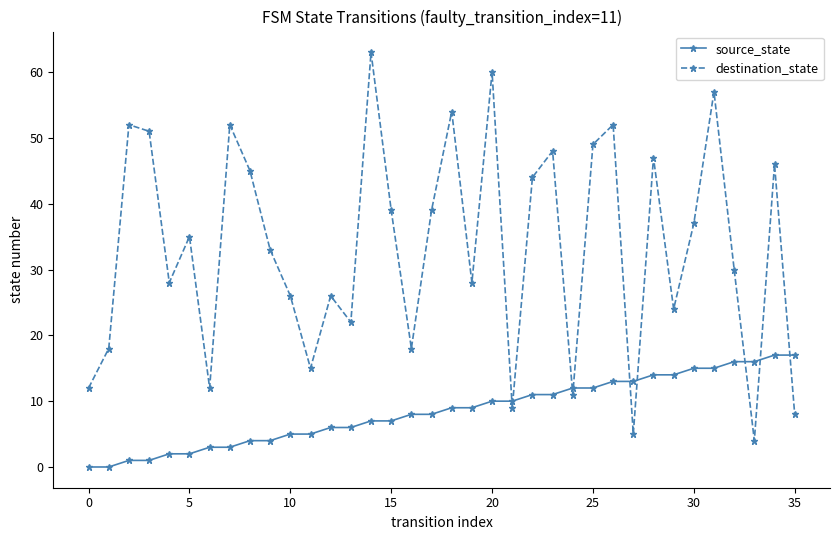

Which series ends up on top after the final intersection of source_state and destination_state?

source_state